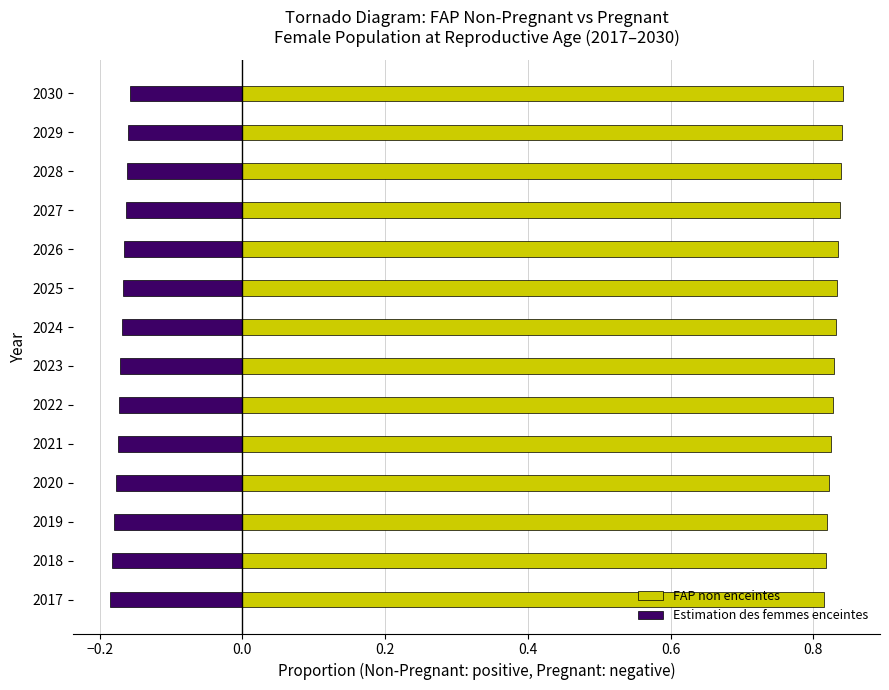

Between 2017 and 2024, which series saw the biggest shift?

FAP non enceintes